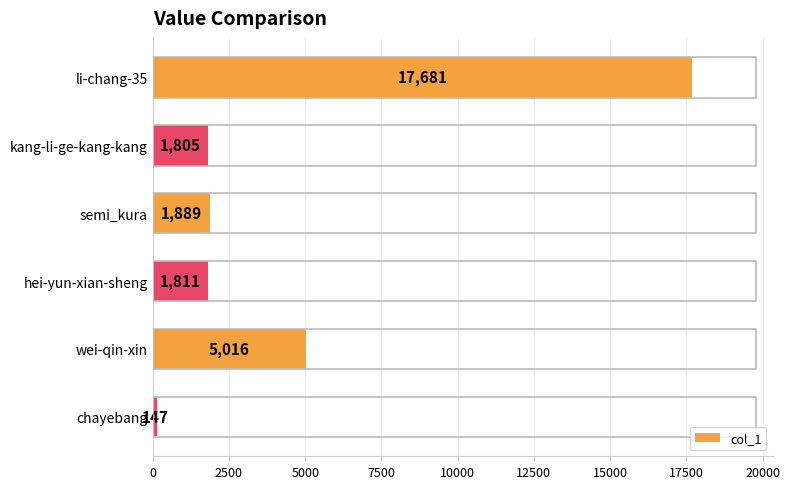

Where is the data nearest to the value 8914?

wei-qin-xin